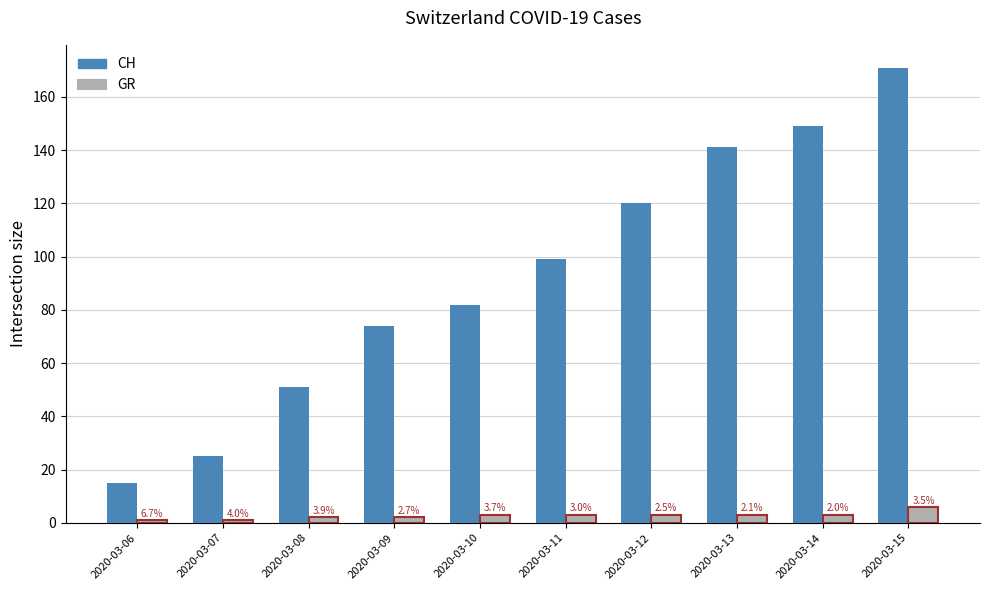

Does the chart contain stacked bars?

No